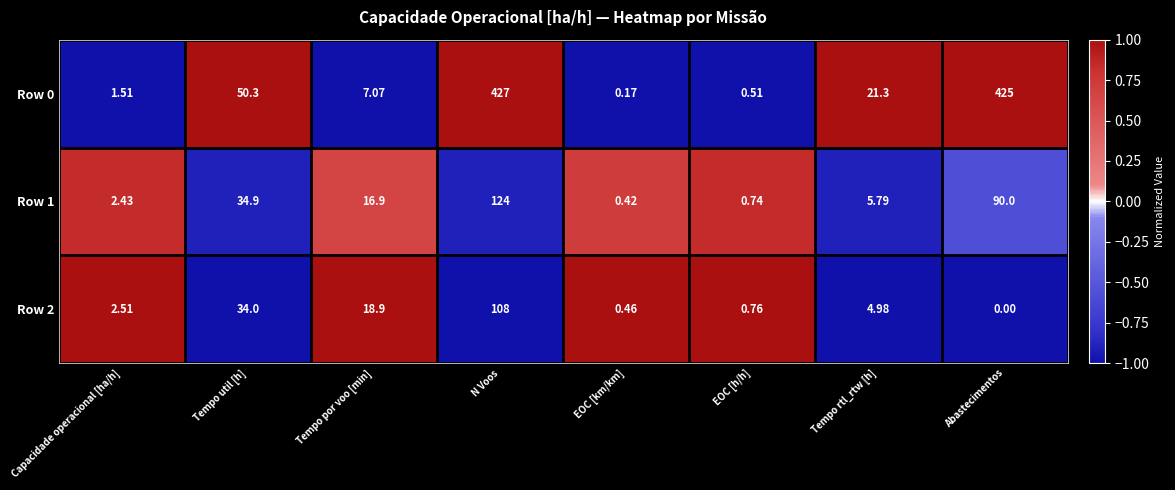

List the labels in order of Row 1 value, smallest first.

EOC [km/km], EOC [h/h], Capacidade operacional [ha/h], Tempo rtl_rtw [h], Tempo por voo [min], Tempo util [h], Abastecimentos, N Voos